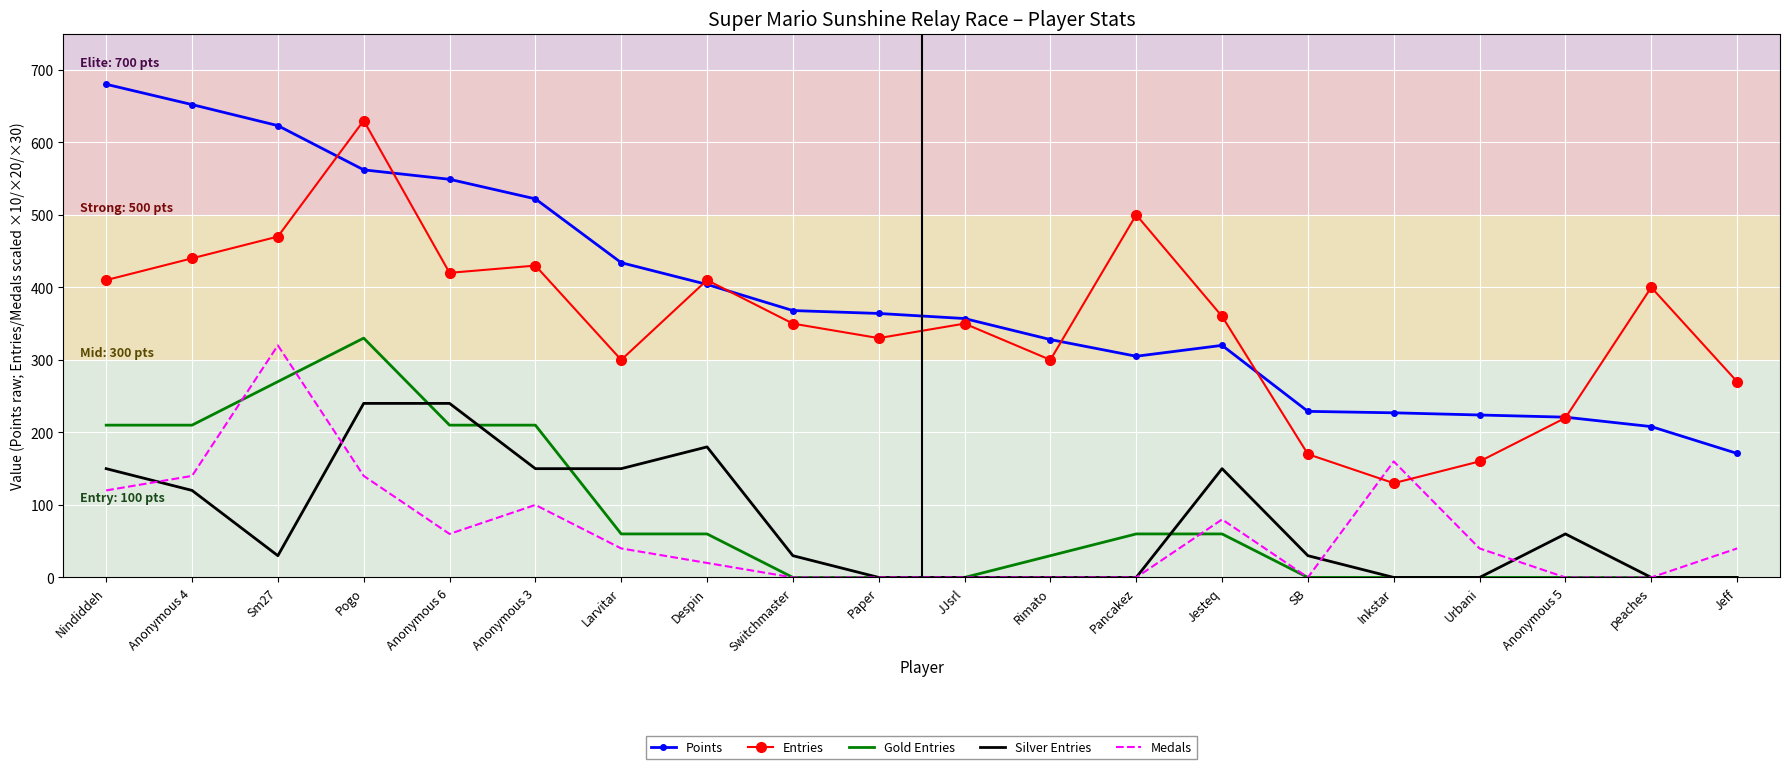

Is the value of Entries at Anonymous 3 greater than the value of Points at Urbani?

Yes